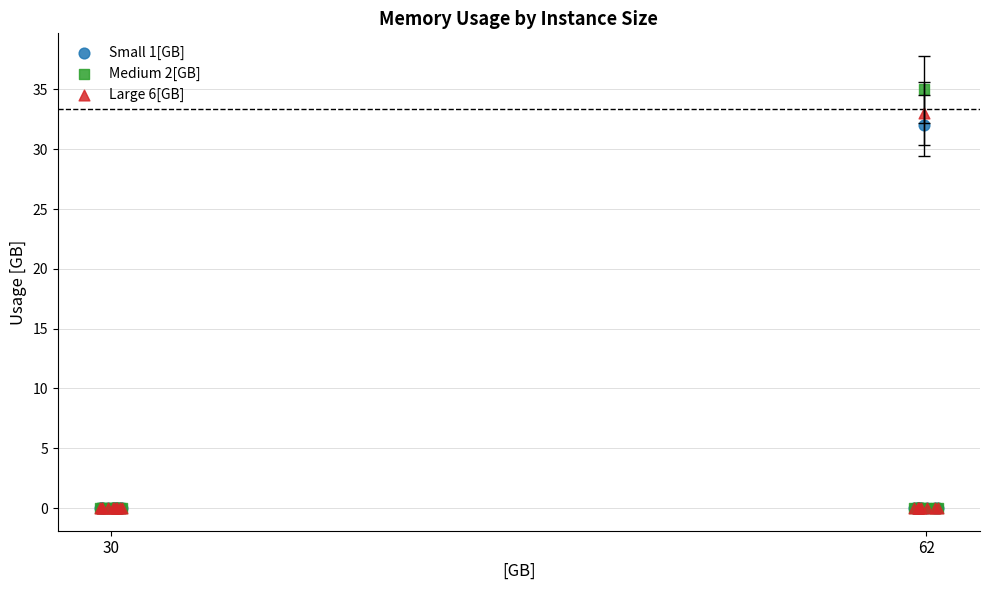

Across all series, what Y value is closest to 17?

32